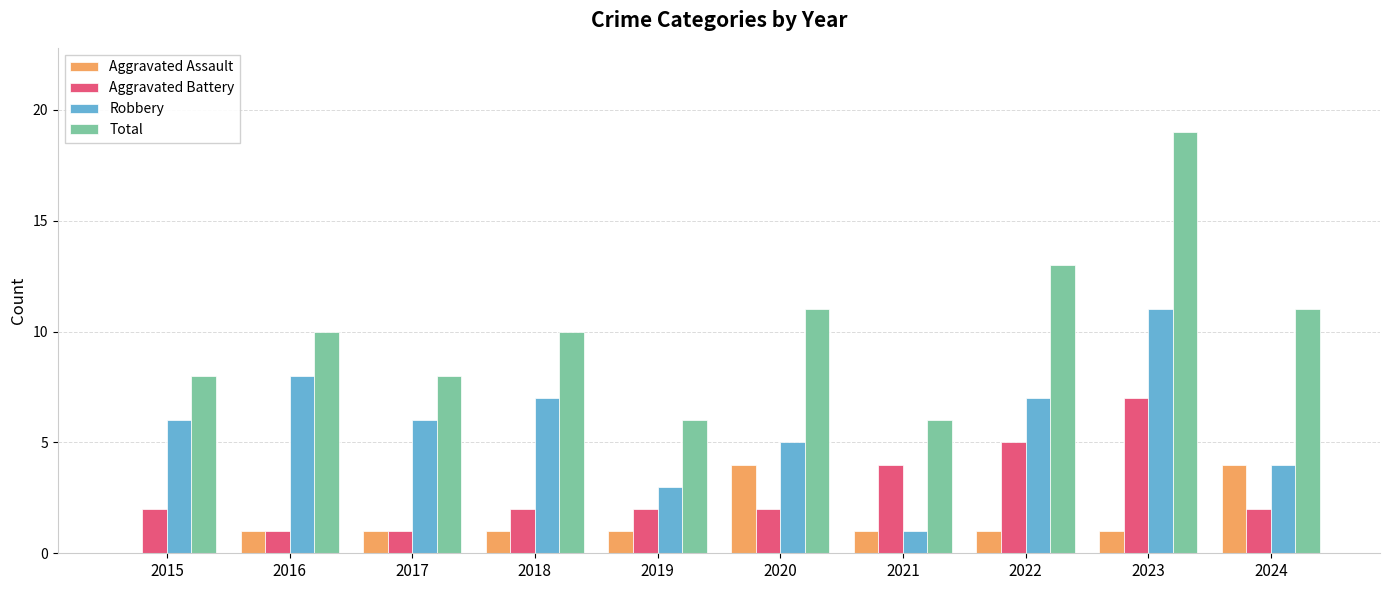

True or false: Aggravated Assault has a value of 4 at 2020.

True